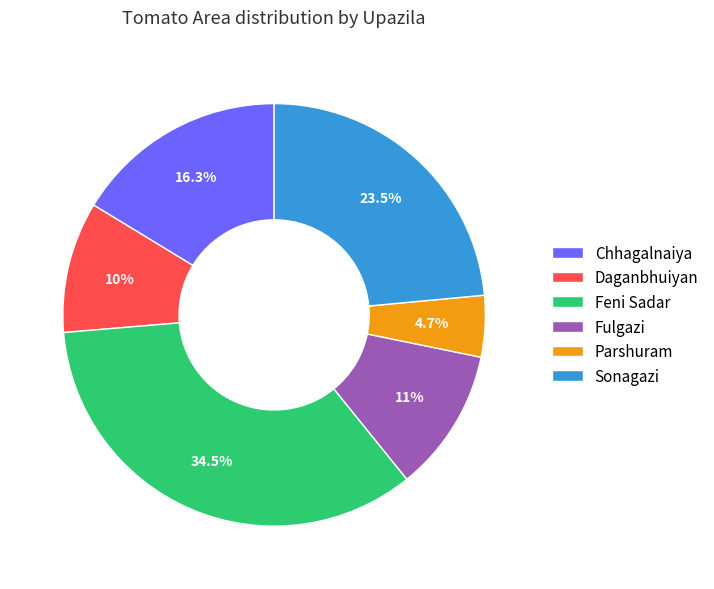

Which slice is the smallest?

Parshuram